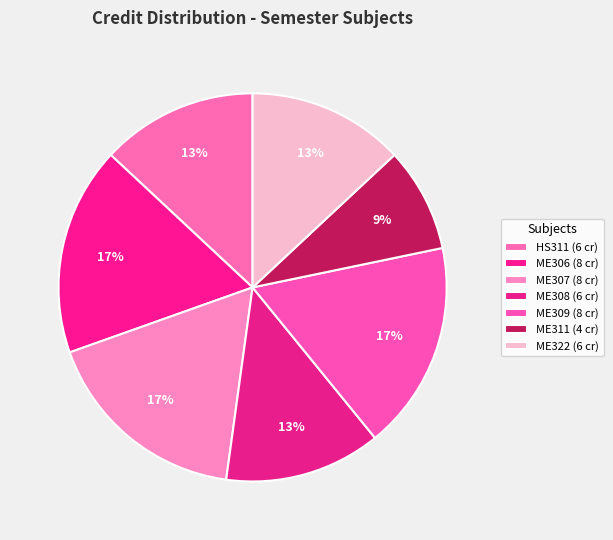

What percentage is the ME322 slice, to the nearest percent?

13%